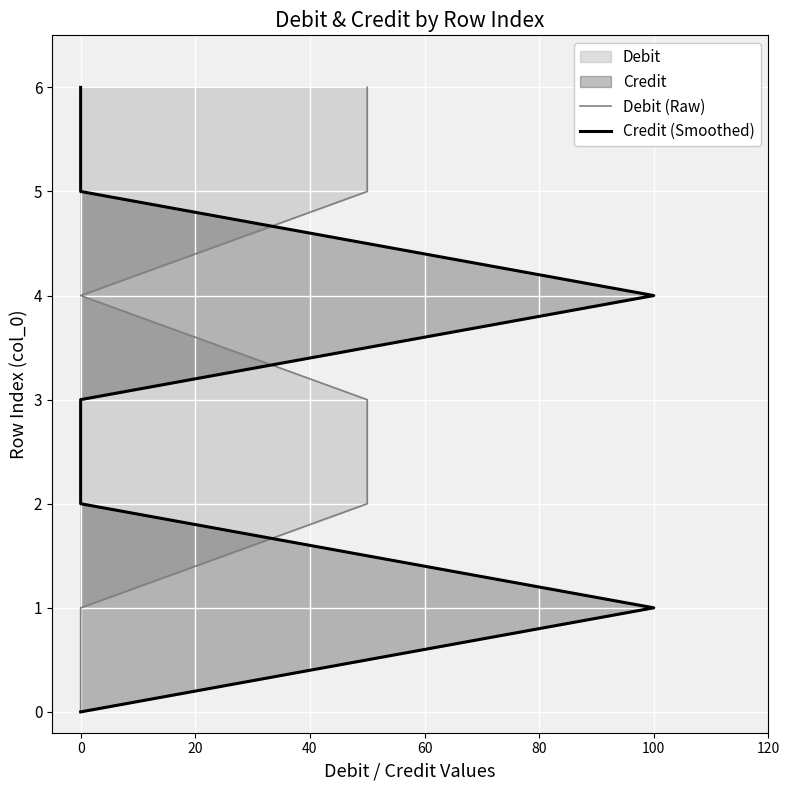

At how many categories does at least one series exceed 0?

6